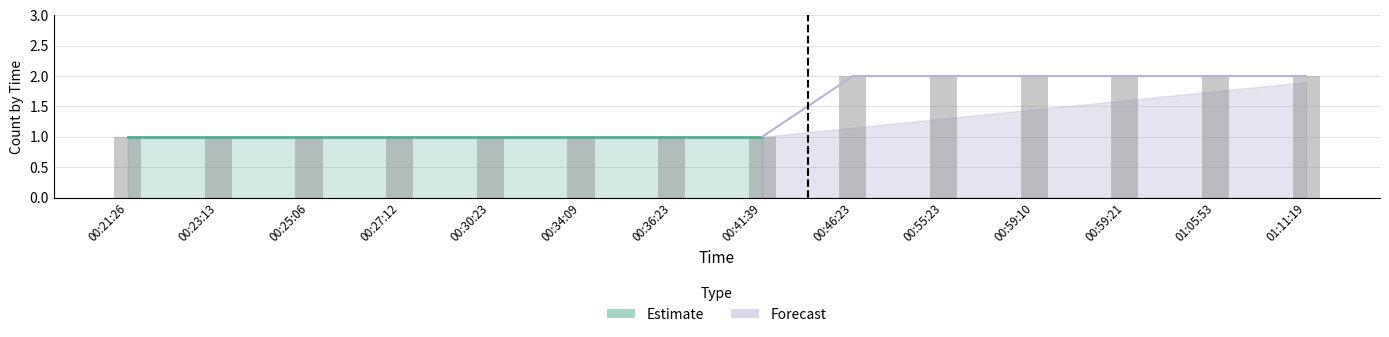

At which label is the value closest to 1?

00:21:26